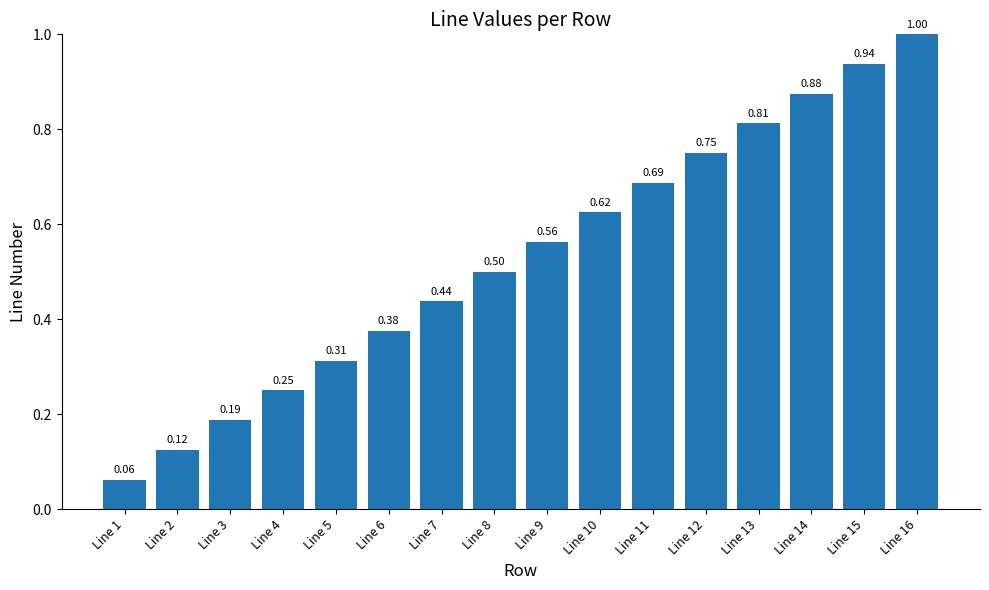

What is the sum of all values?

8.5